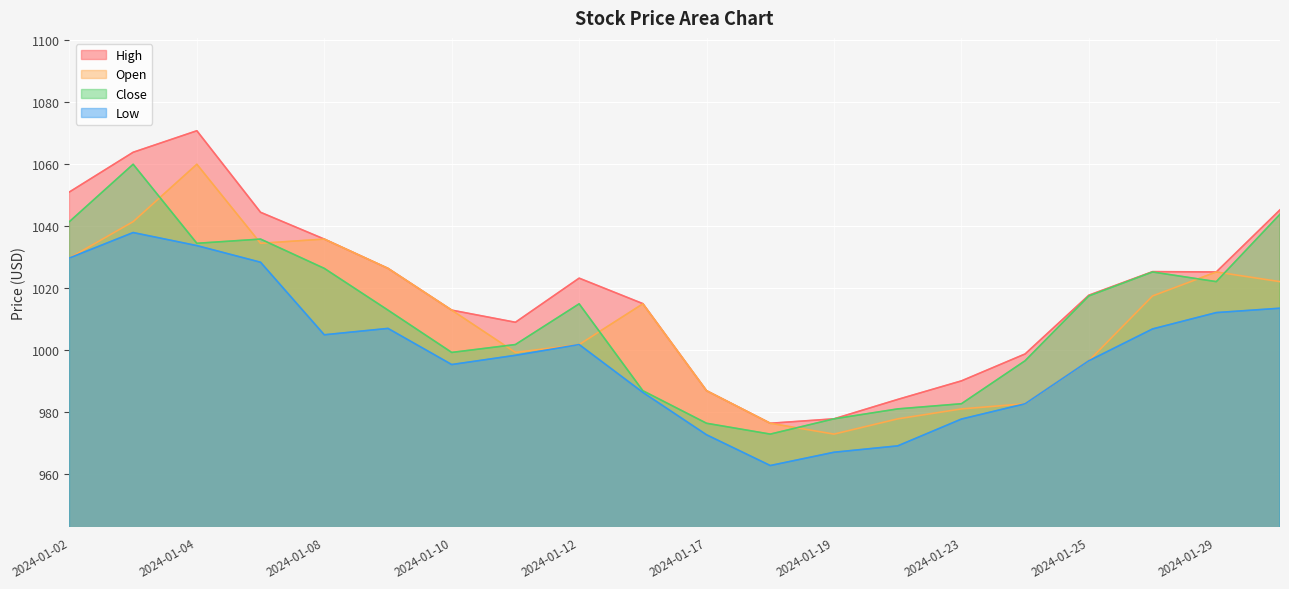

How many lines are shown in the chart?

4